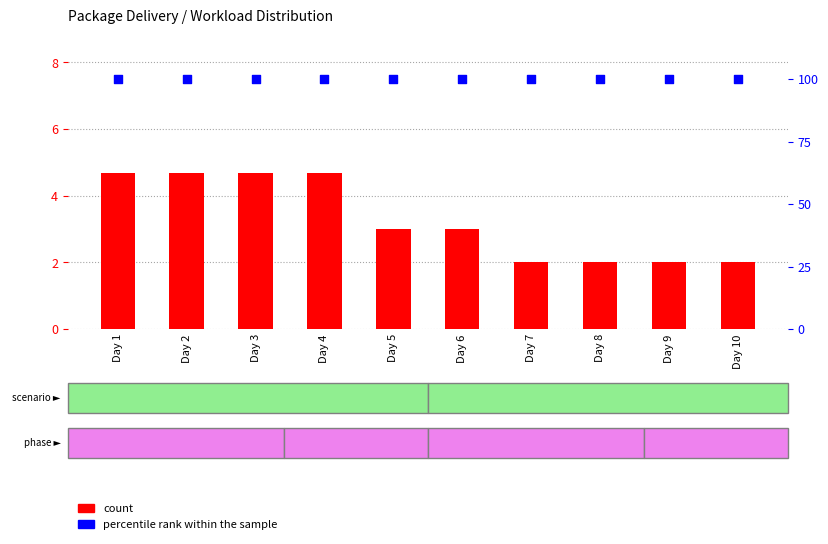

Which series has the widest spread of Y values?

count